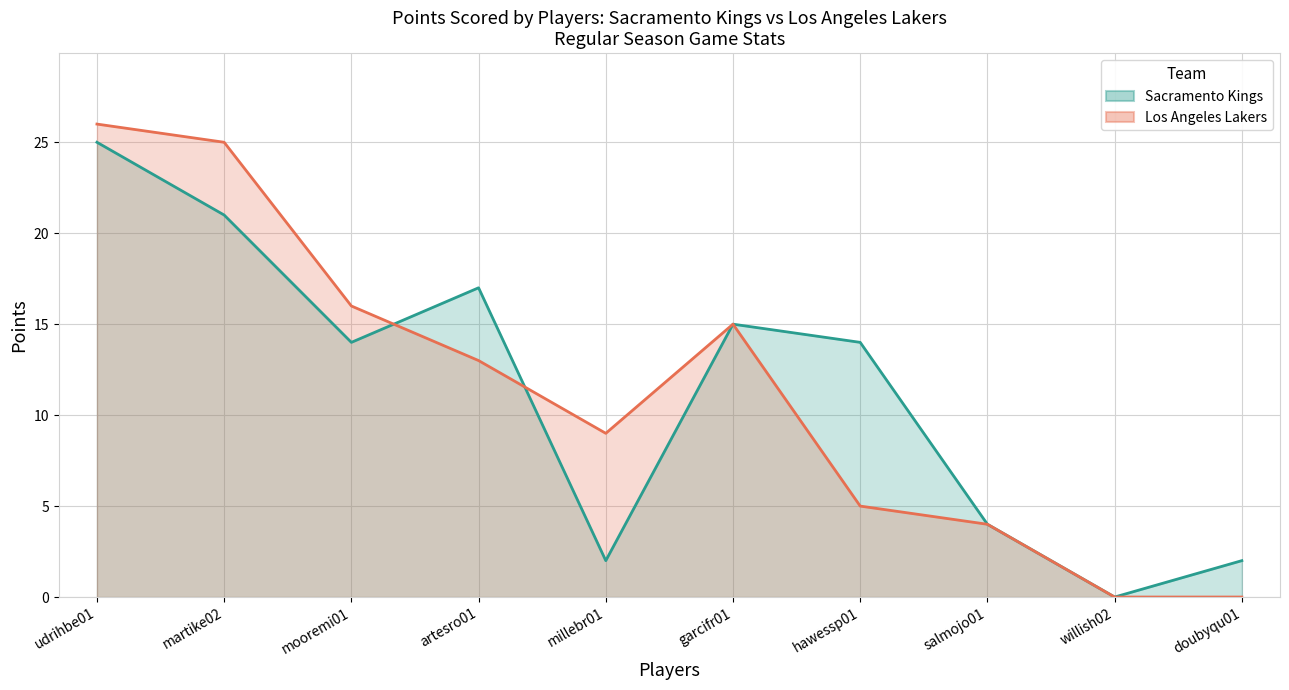

What position from the left is udrihbe01?

1